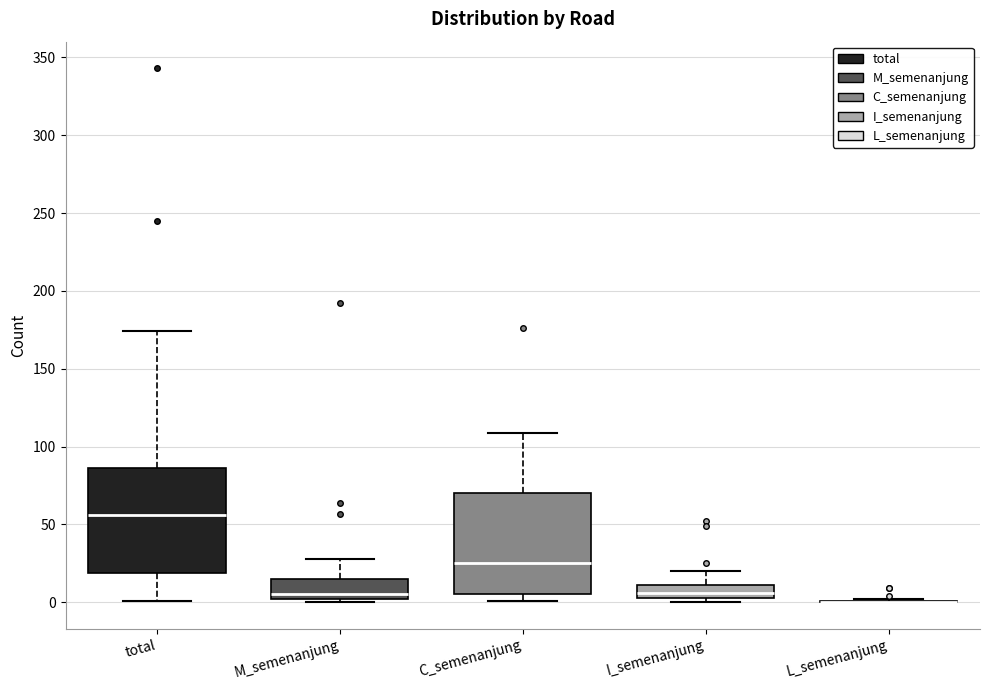

Reading left to right, transcribe this box plot: for each box, give where its median line is, the range the box spans, and where its two whiskers end, as read against the y-axis. The values are not printed on the chart, so give them approximately, as read against the axis.

total: median 55, box 20 to 85, whiskers 0 to 175
M_semenanjung: median 5, box 0 to 15, whiskers 0 (just below the box's lower edge) to 30
C_semenanjung: median 25, box 5 to 70, whiskers 0 to 110
I_semenanjung: median 5 (inside the box), box 5 to 10, whiskers 0 to 20
L_semenanjung: box collapsed to a line at 0, whiskers 0 to 0